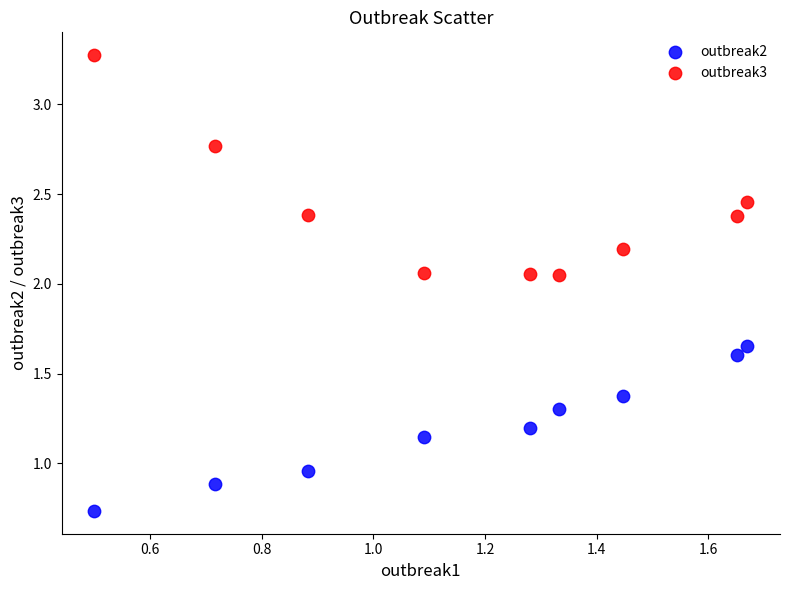

Across all data points, what is the range of X values (max minus min)?

1.2